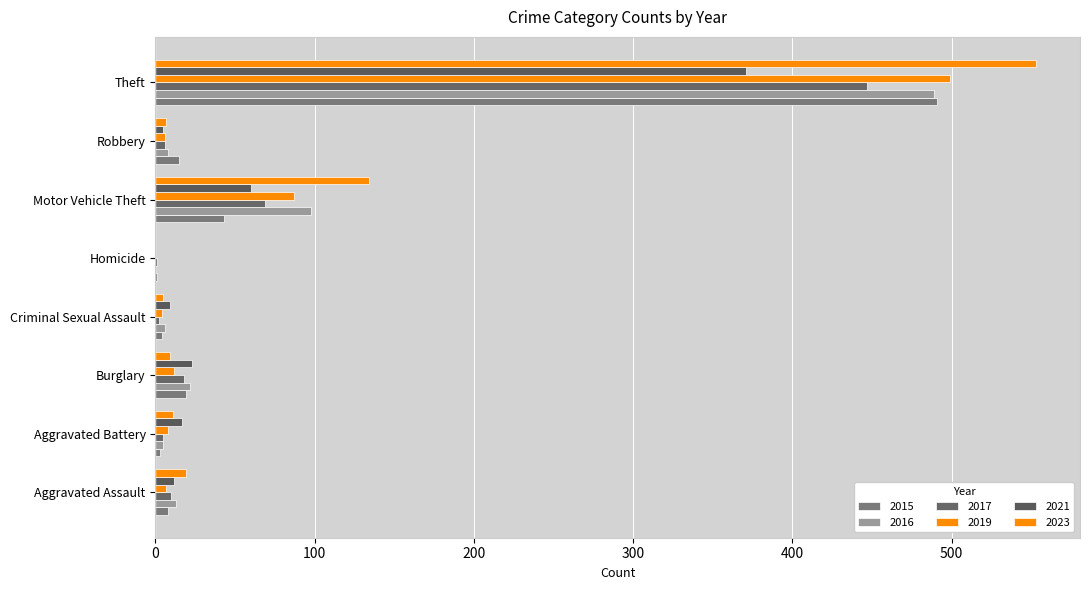

How many distinct data groups are displayed?

6